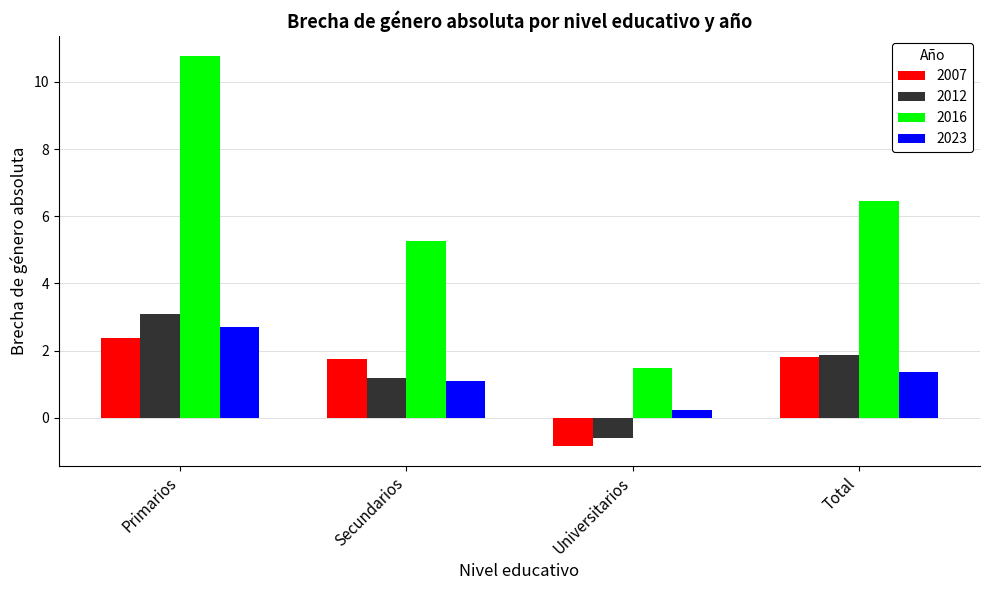

How many values in the 2012 series exceed 1?

3